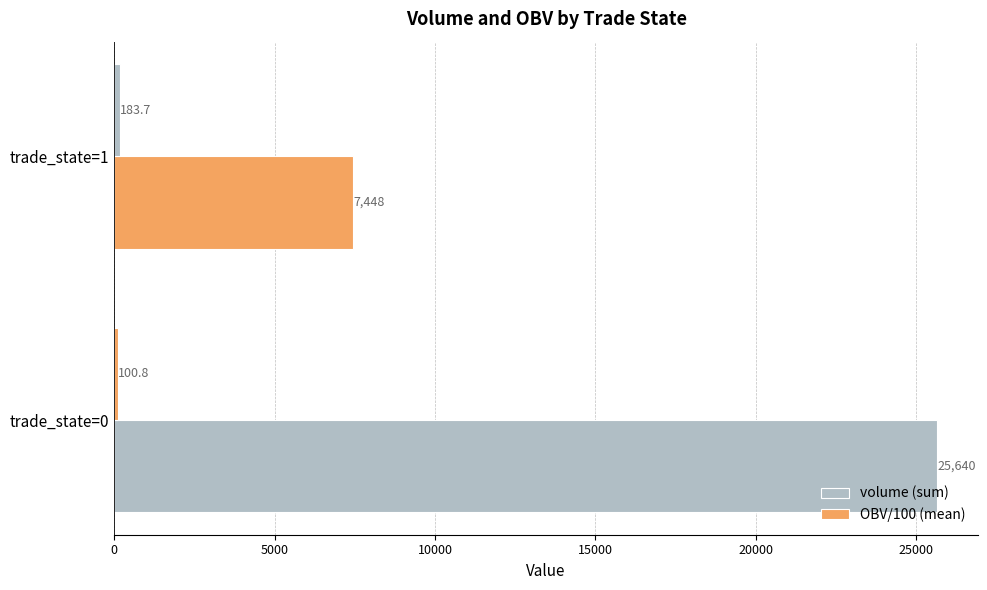

How many data points in volume (sum) are above 25640?

1